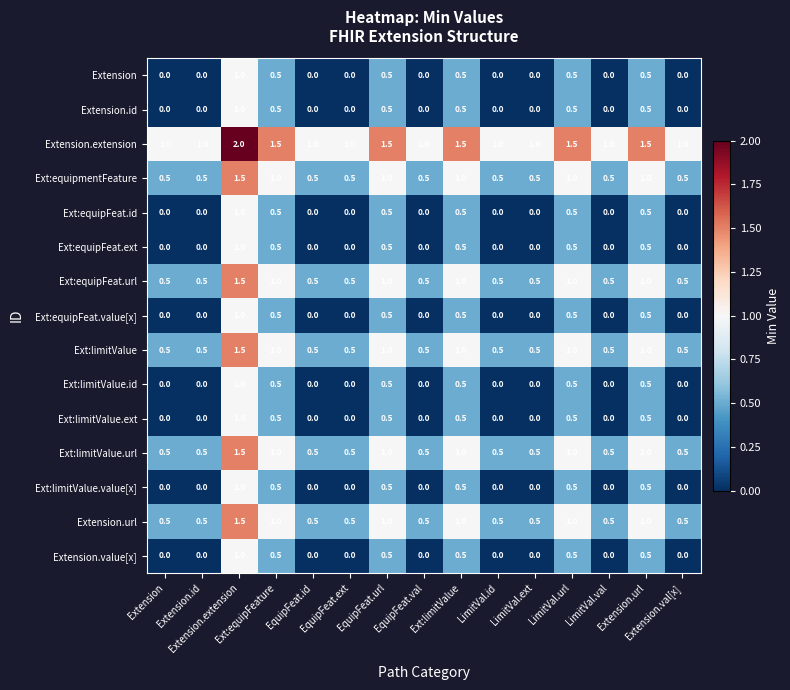

What is the total value across all series at Ext:limitValue?

11.0